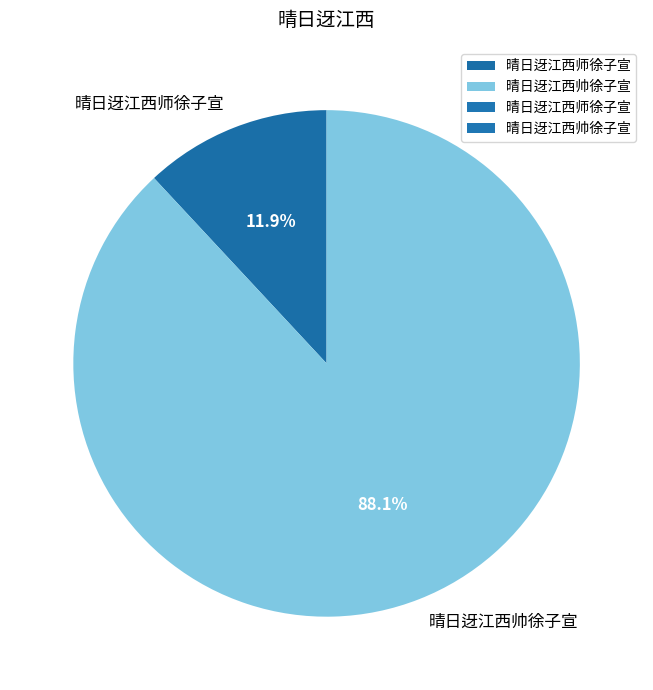

How many slices are in this pie chart?

2